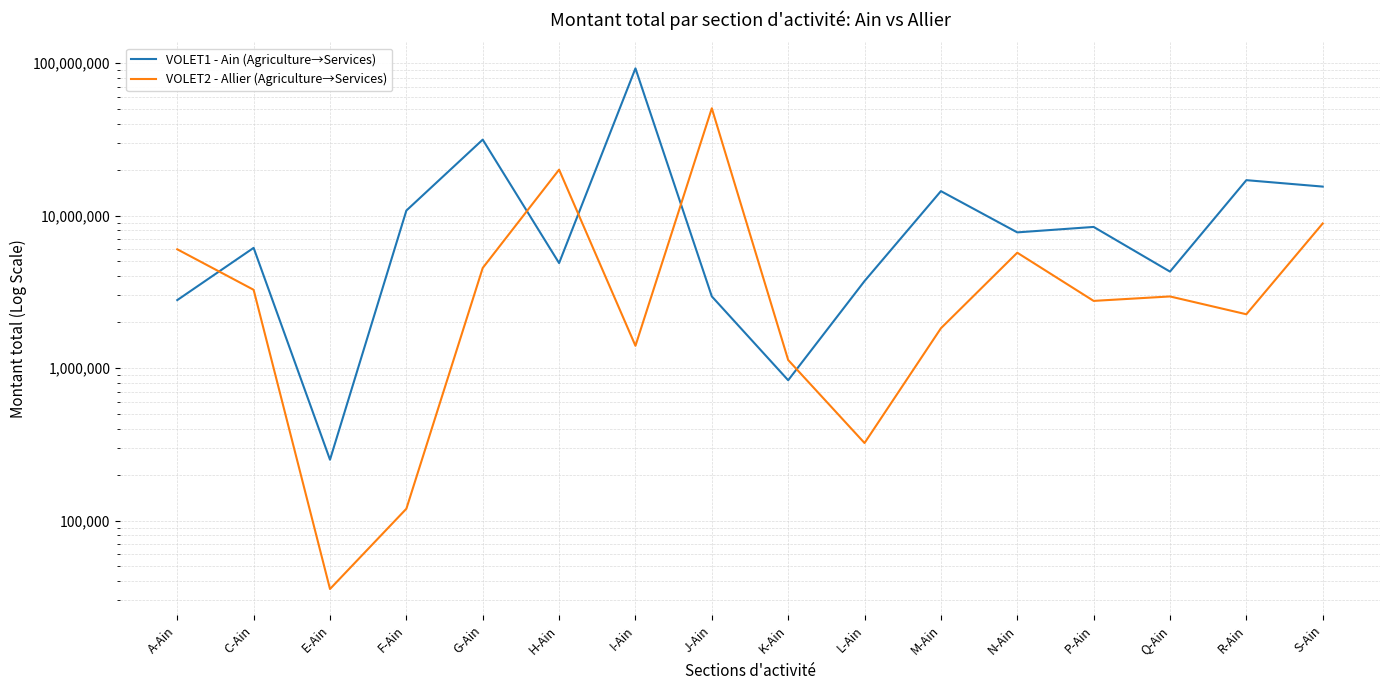

Is this an area chart (filled region under the line)?

No